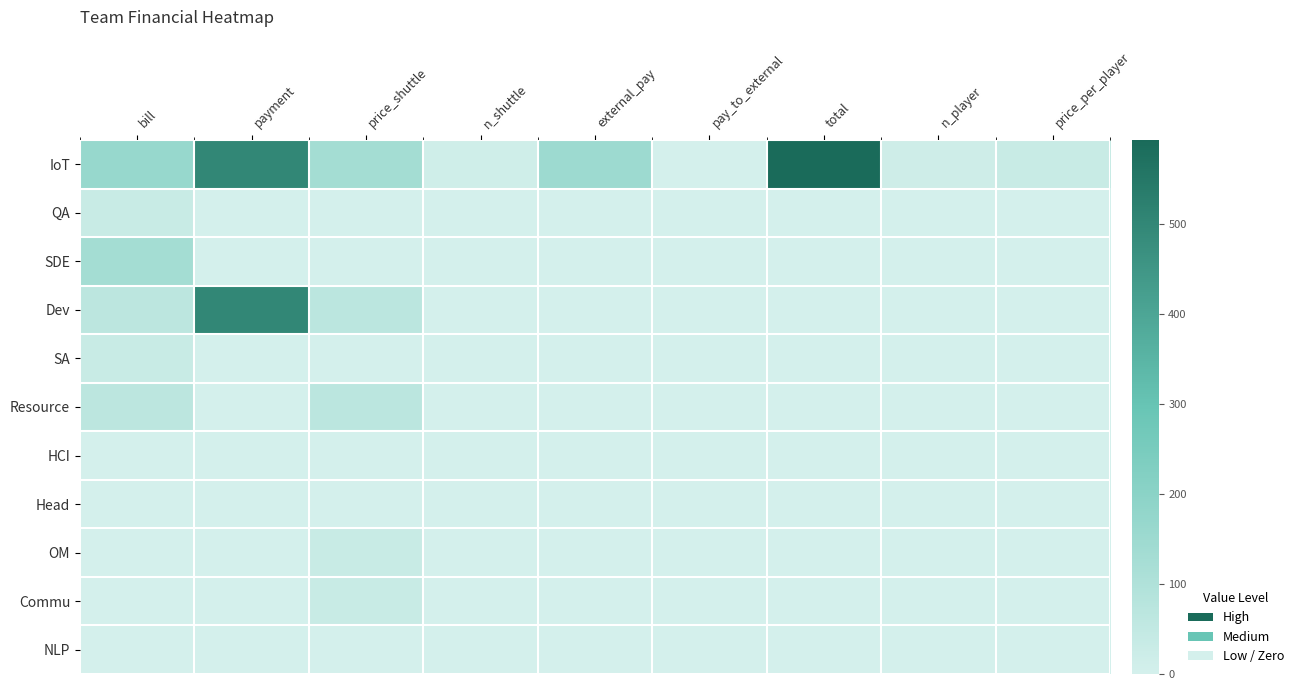

Which series has the largest total across all categories?

IoT